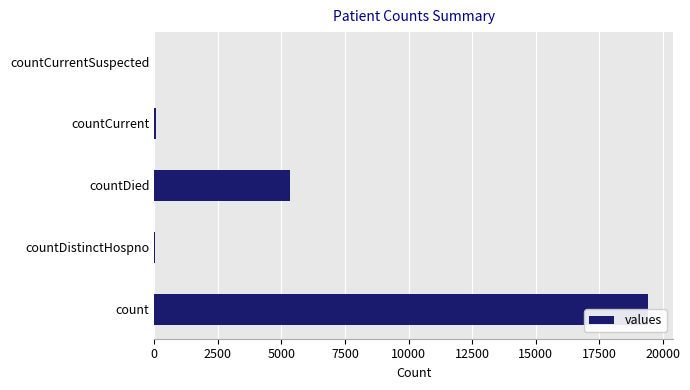

The chart shows a value of 19420 at count. True or false?

True